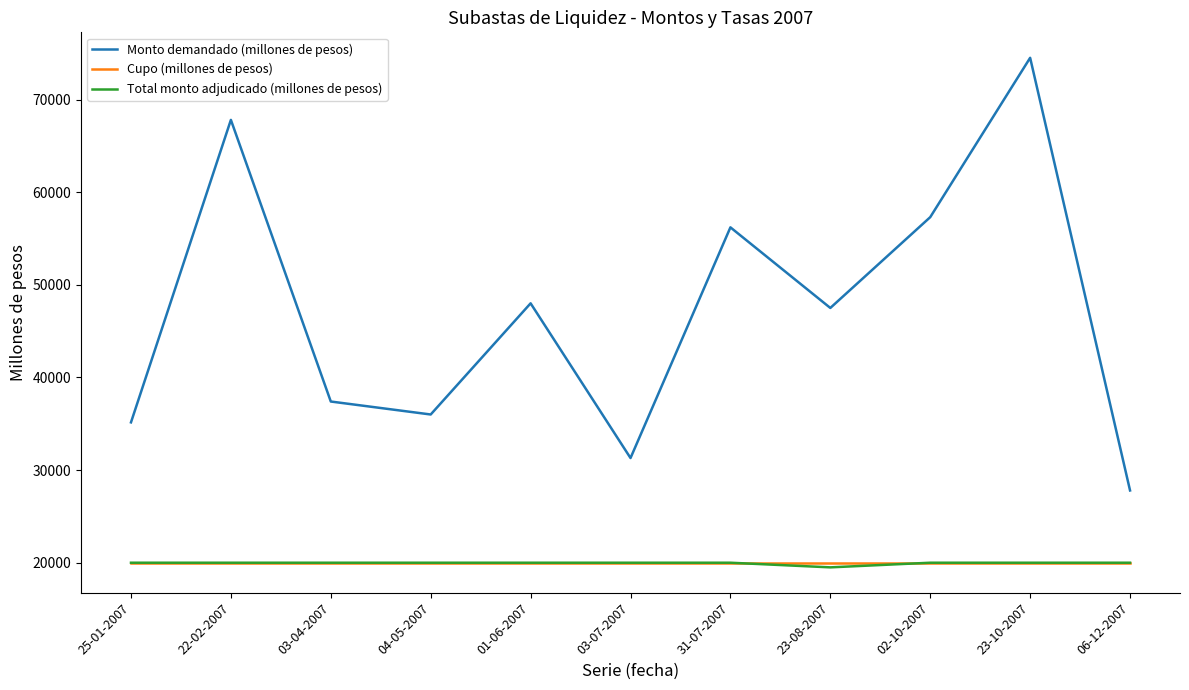

At which category does Monto demandado (millones de pesos) reach its first local peak?

22-02-2007